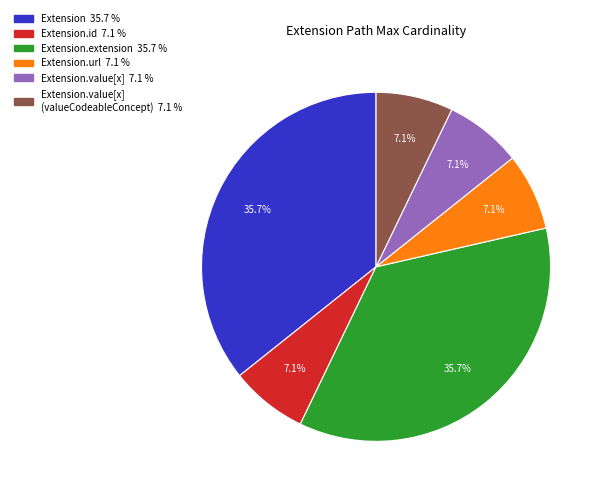

Is there a majority slice in this chart?

No